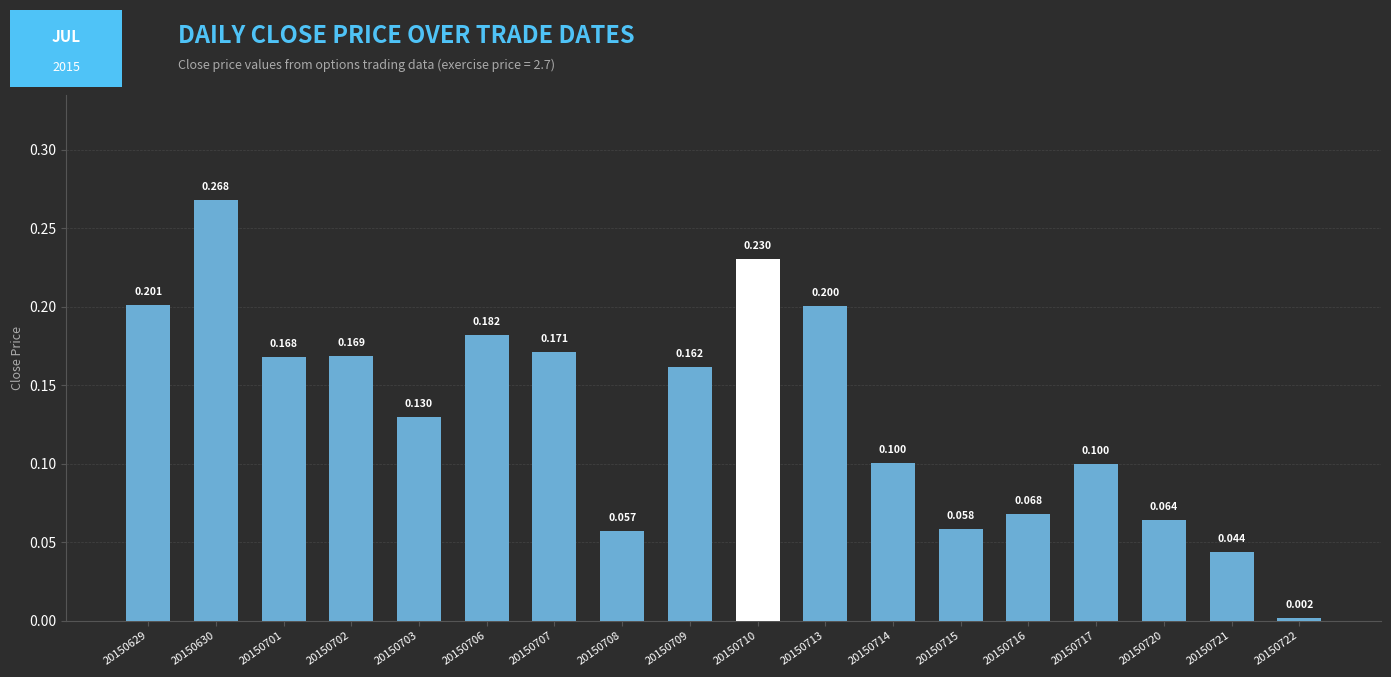

Rank the categories by value from highest to lowest.

20150630, 20150710, 20150629, 20150713, 20150706, 20150707, 20150702, 20150701, 20150709, 20150703, 20150714, 20150717, 20150716, 20150720, 20150715, 20150708, 20150721, 20150722